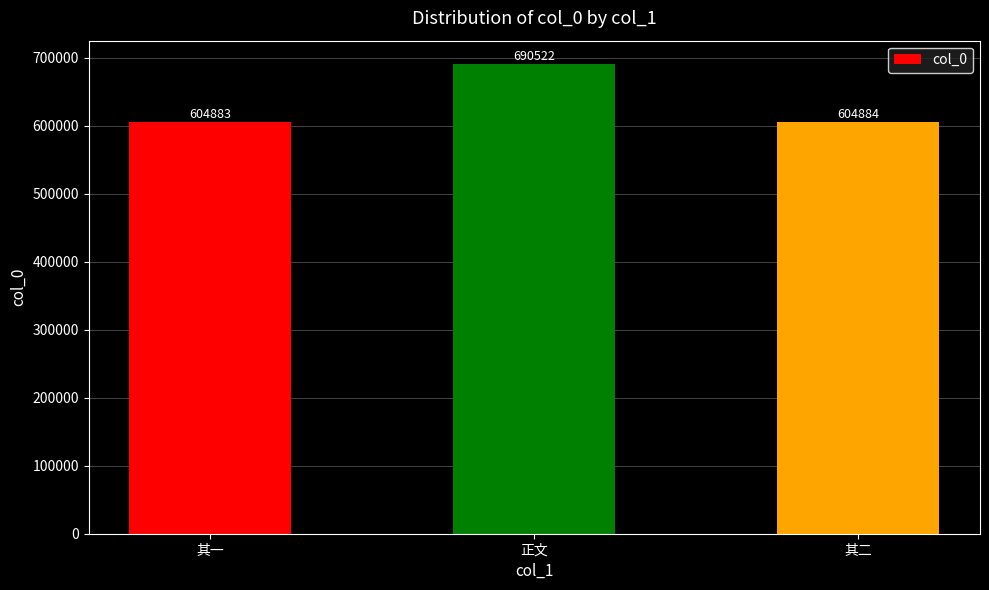

What is the average value?

633430